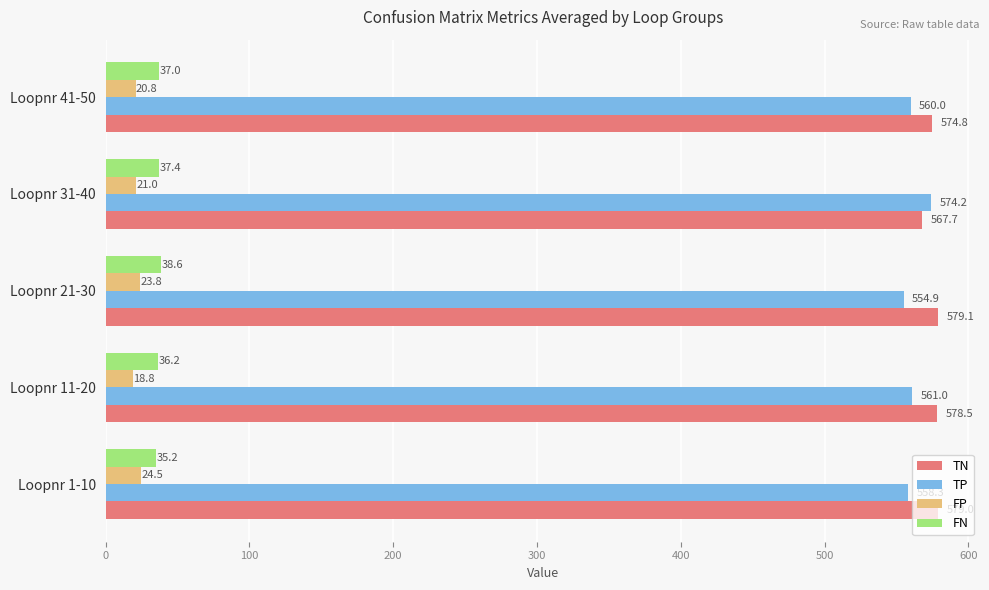

How many categories are shown in the chart?

5